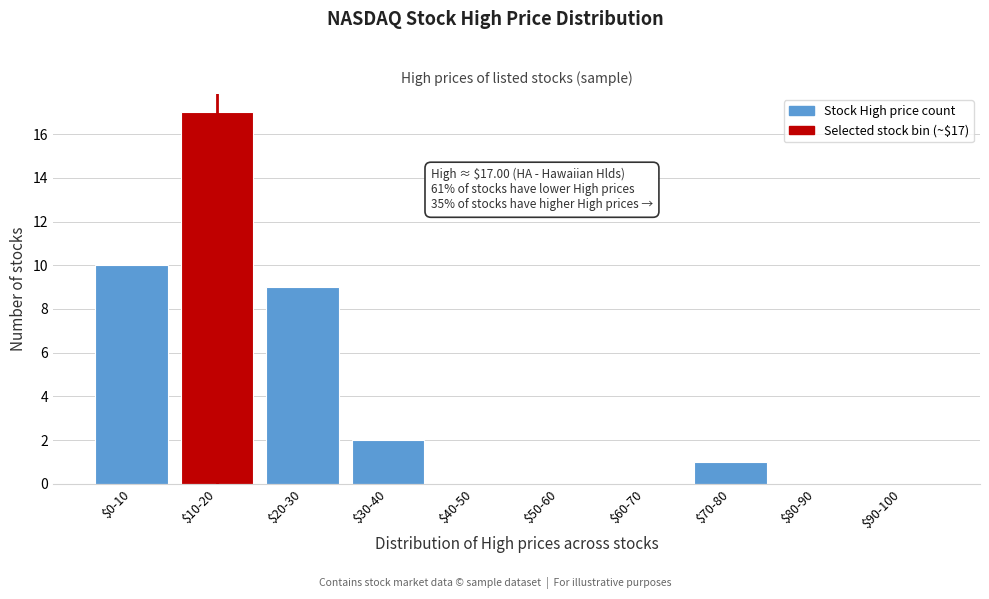

Is it true that the value at $0-10 is 10?

True